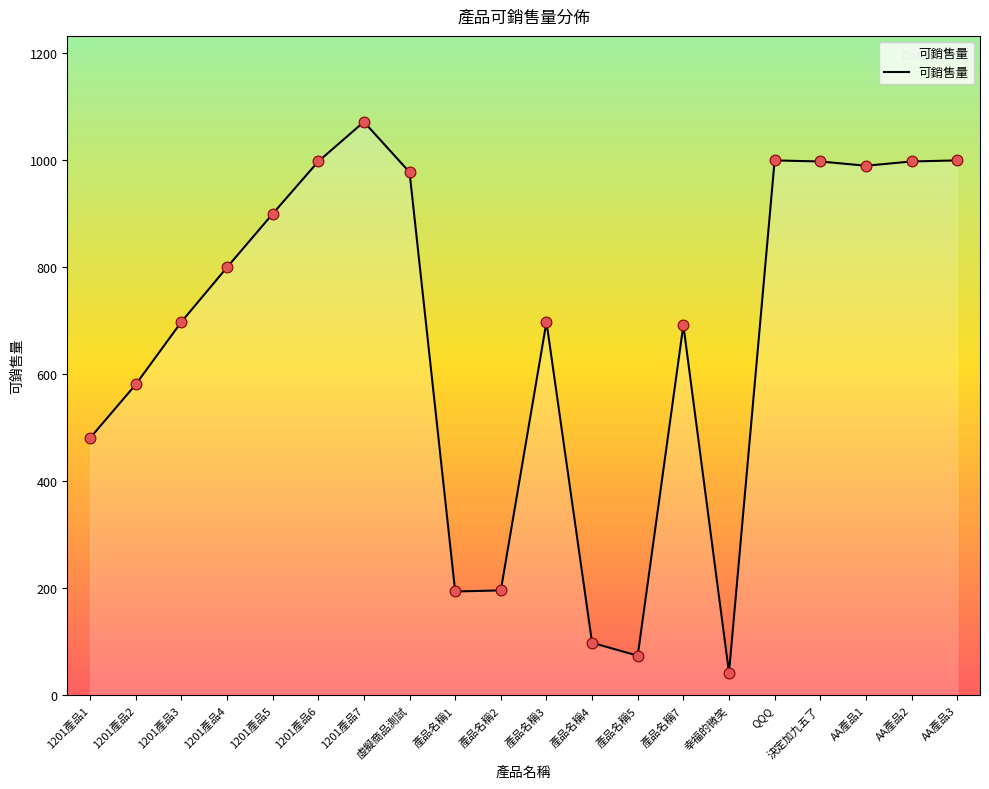

Approximately how many times larger is the value at 1201產品4 compared to AA產品1?

0.8